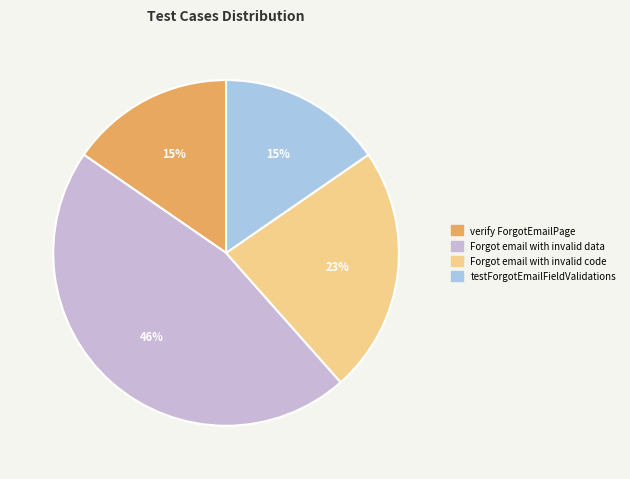

To the nearest percent, what is the combined percentage of verify ForgotEmailPage and Forgot email with invalid data?

62%